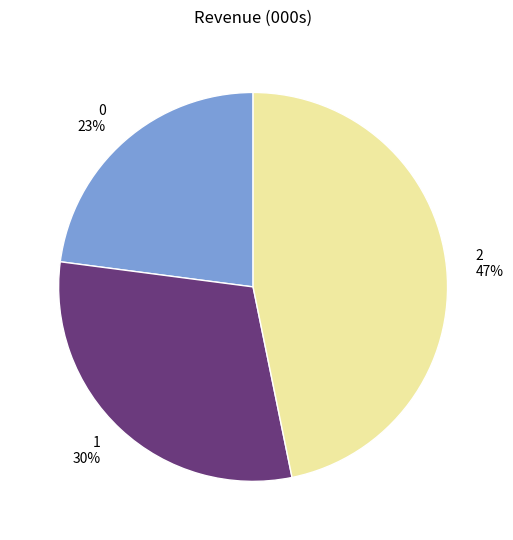

Is the sum of 2 and 1 greater than half?

Yes